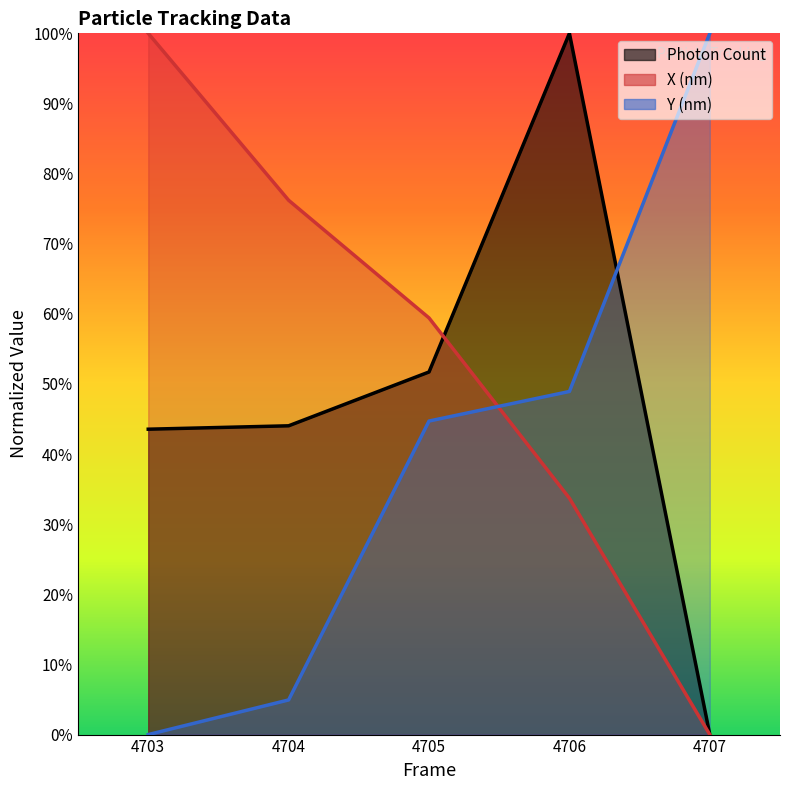

What is the sum of all X (nm) values?

2.7